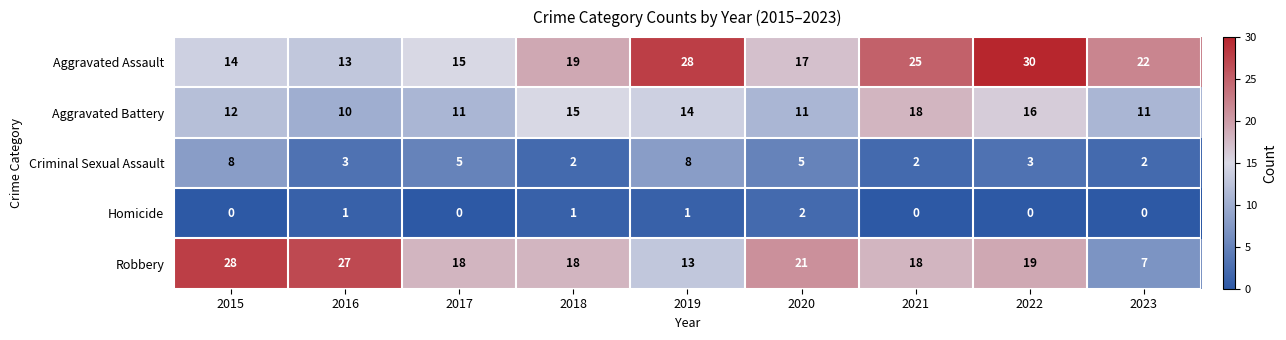

What is the maximum value shown in the chart?

30